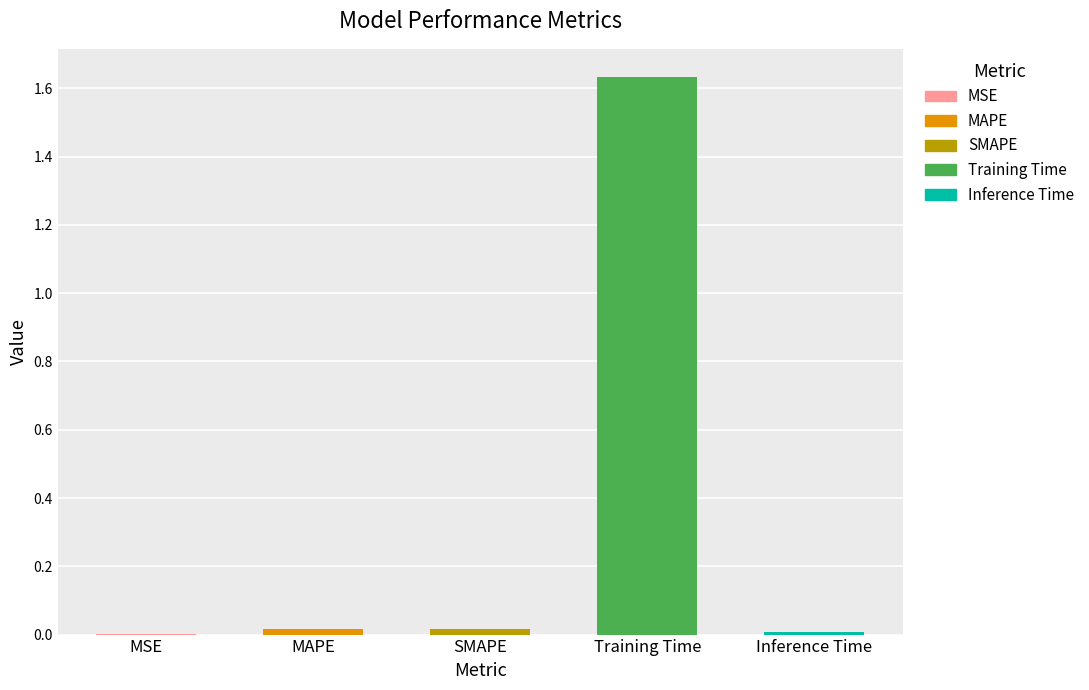

What is the average value?

0.3